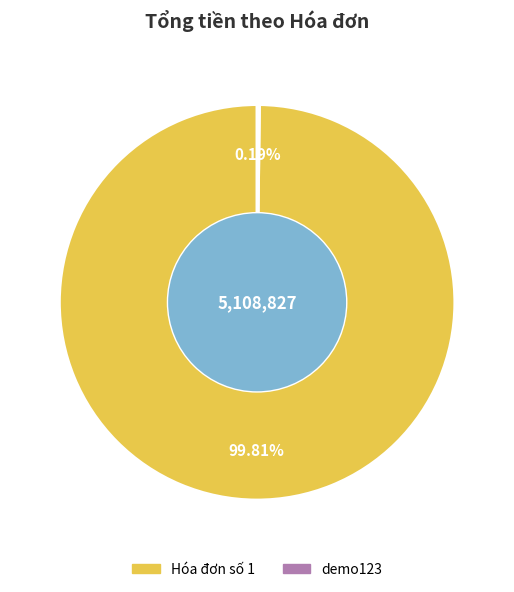

Which category accounts for the majority?

Hóa đơn số 1